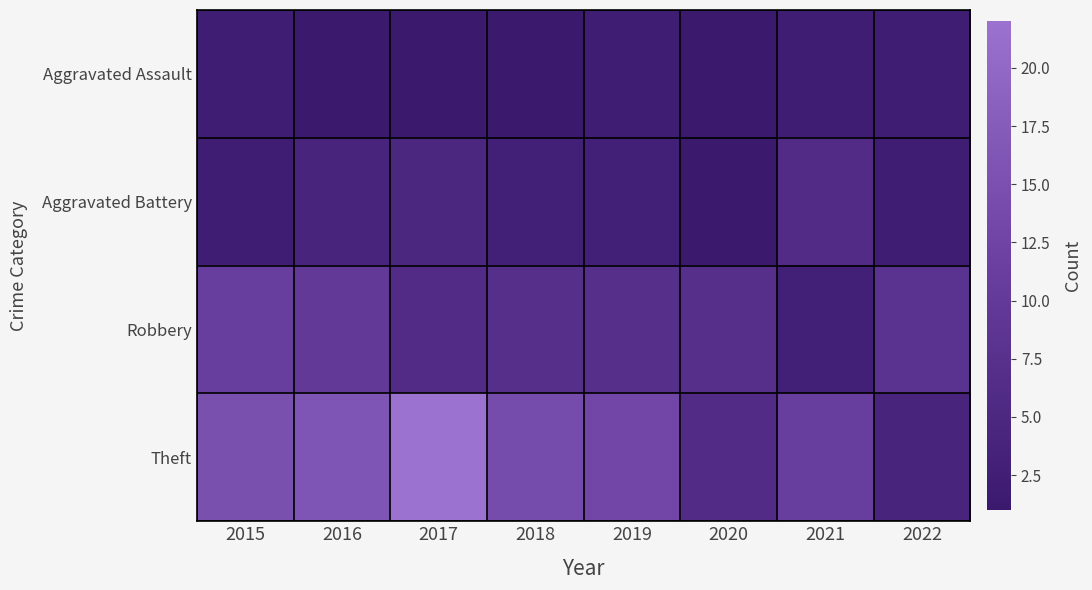

Reading left to right, what are all the values shown in this chart?

Aggravated Assault: 2015=2	2016=1	2017=1	2018=1	2019=2	2020=1	2021=2	2022=2
Aggravated Battery: 2015=2	2016=4	2017=5	2018=3	2019=3	2020=1	2021=6	2022=2
Robbery: 2015=11	2016=10	2017=6	2018=7	2019=7	2020=7	2021=3	2022=8
Theft: 2015=15	2016=16	2017=22	2018=14	2019=13	2020=6	2021=11	2022=4